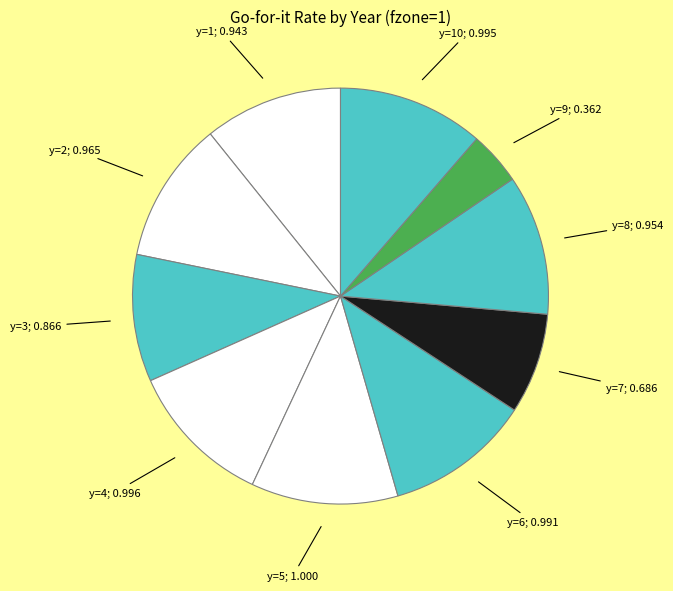

To the nearest percent, what is the difference between the largest and smallest slice percentages?

7%